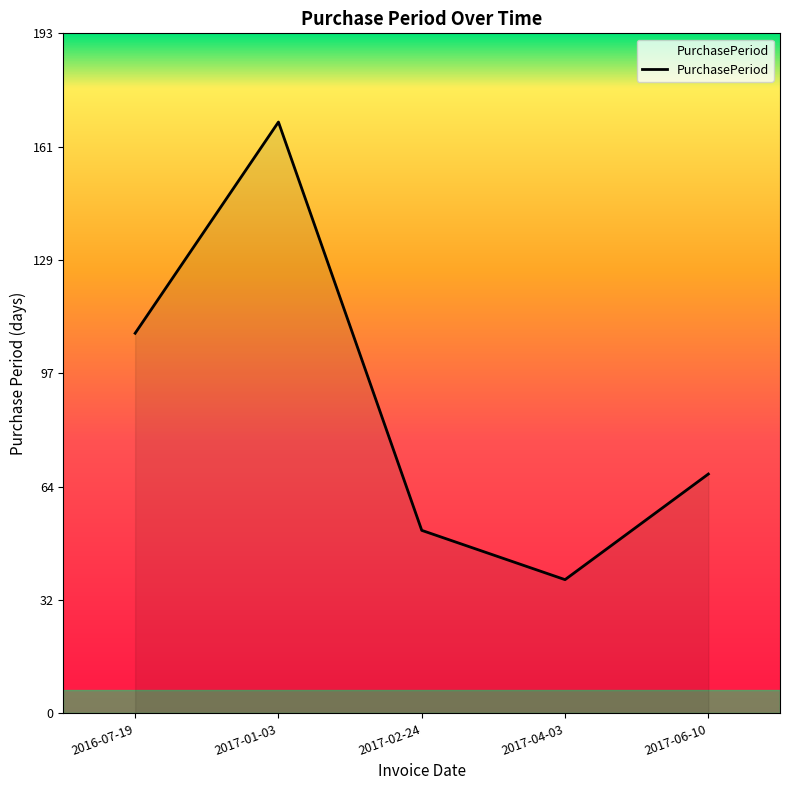

Which has a higher value, 2017-04-03 or 2017-01-03?

2017-01-03